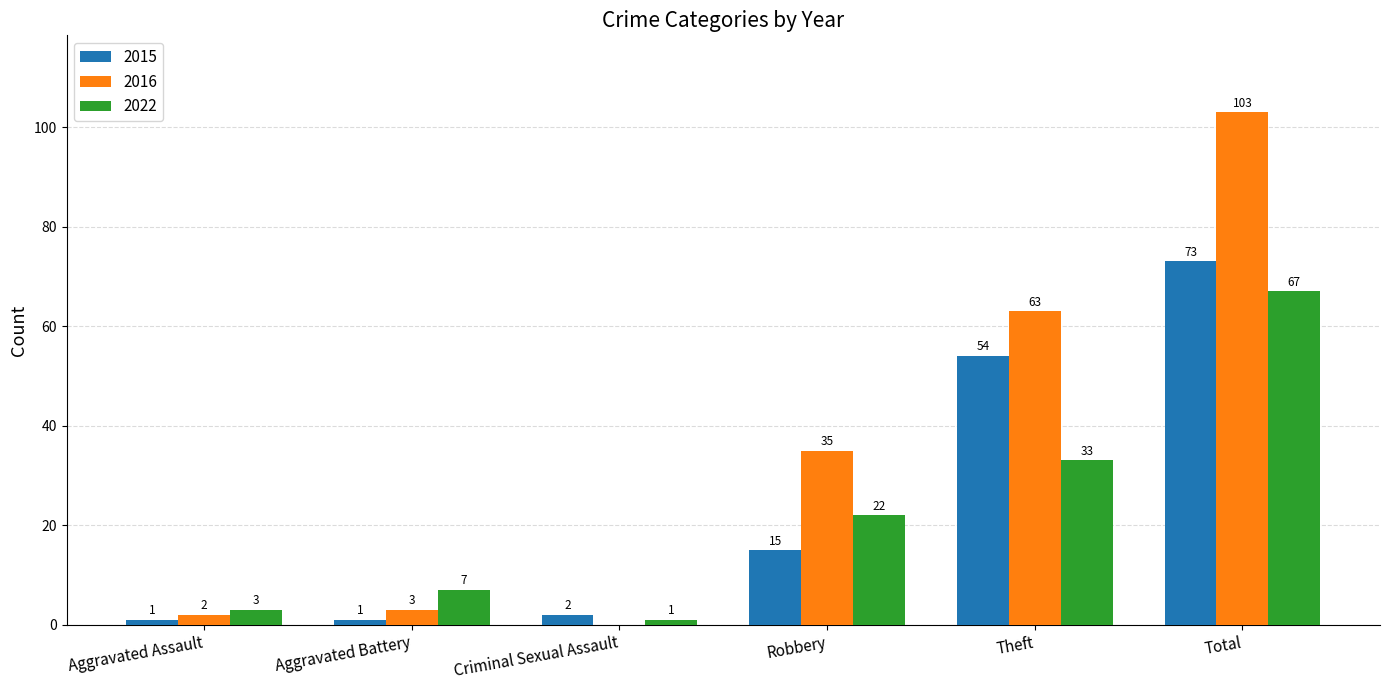

Which category has the highest value in the 2016 series?

Total